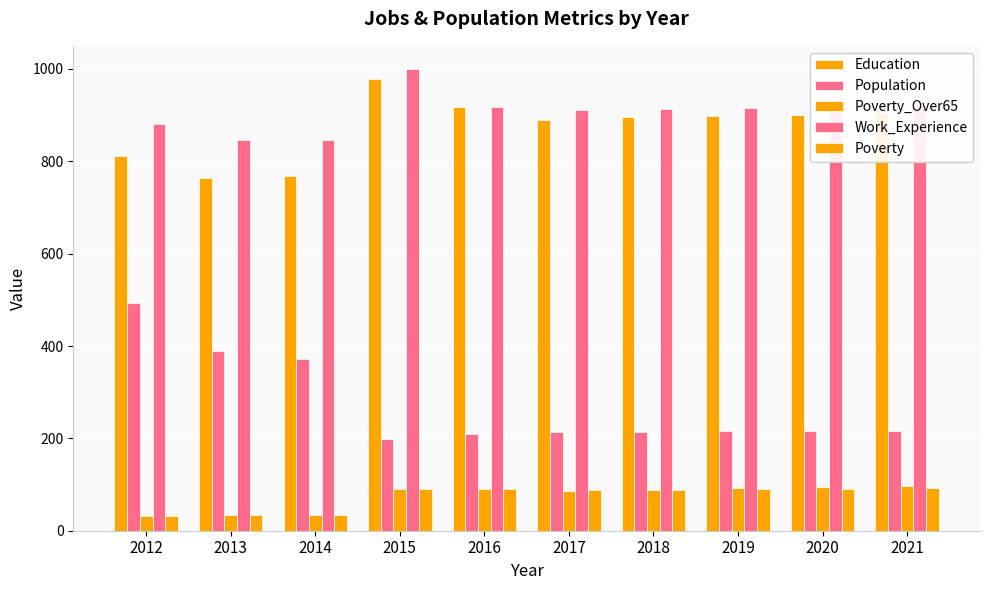

How many bars are there in each group?

5